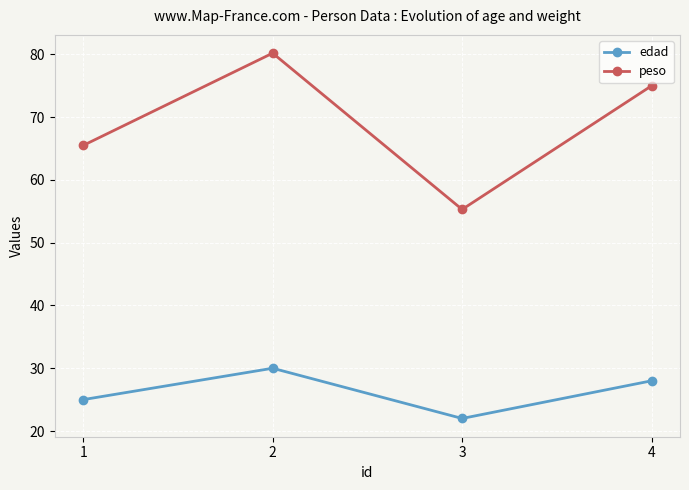

What is the value of the edad point at the 4th from the left?

28.0